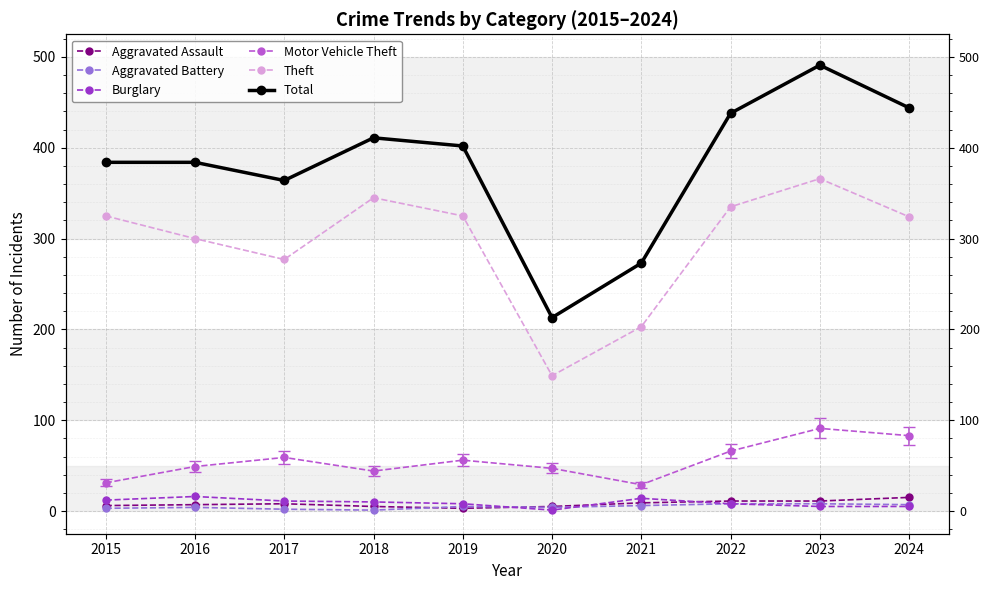

What is the difference between the Aggravated Battery values at 2020 and 2017?

2